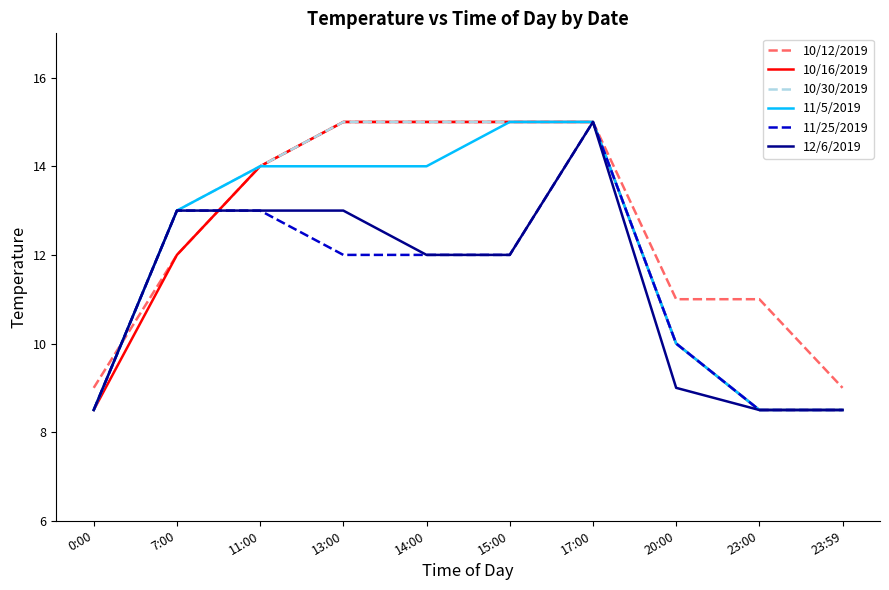

Read the 10/30/2019 value at 15:00.

15.0